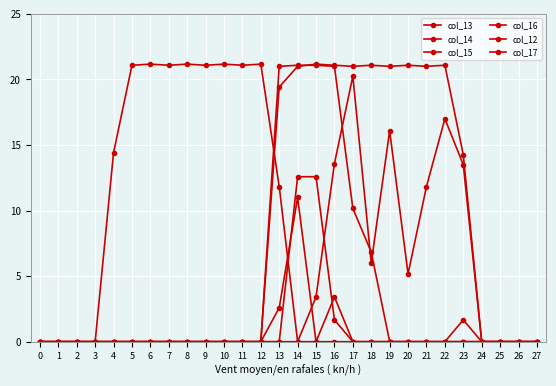

What is the greatest value displayed?

21.2